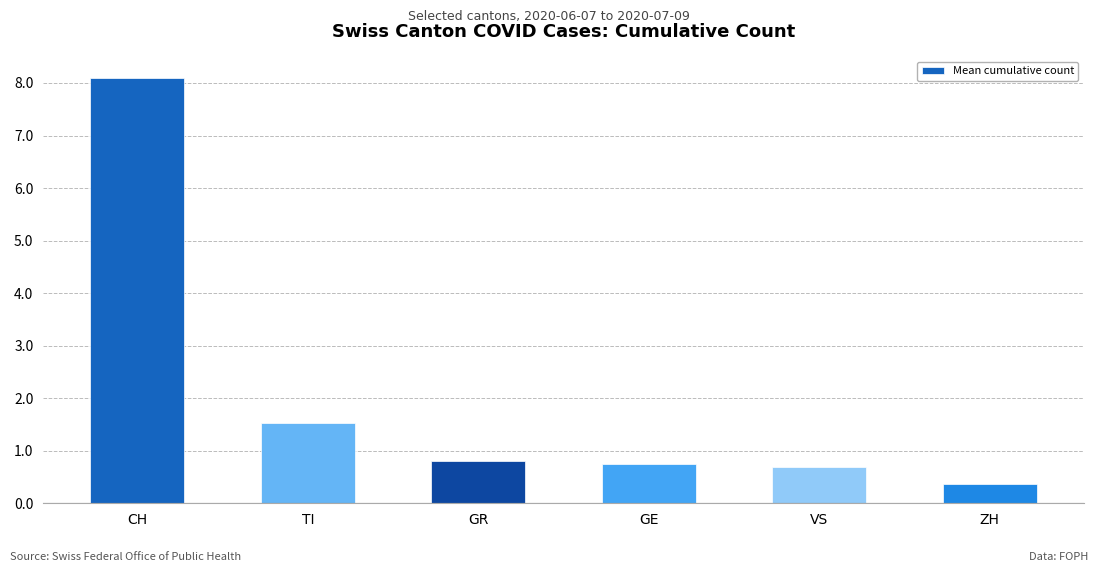

Reading left to right, extract all data points from this chart.

CH=8.1	TI=1.5	GR=0.8	GE=0.8	VS=0.7	ZH=0.4